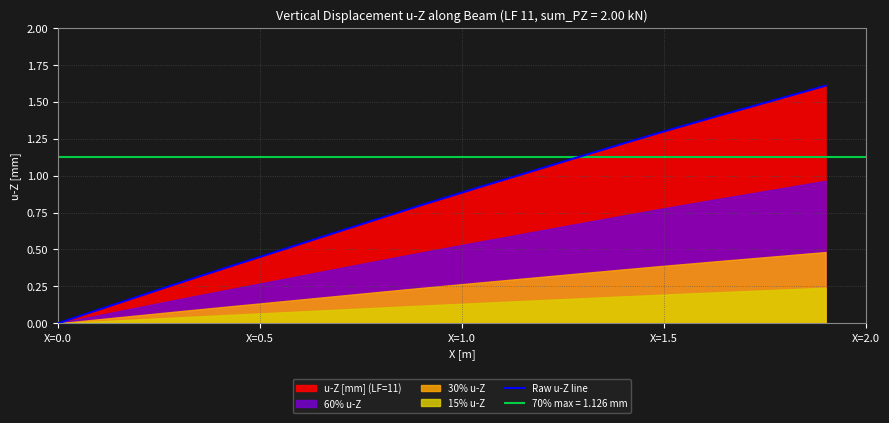

Reading right to left, what are all the values shown in this chart?

1.6	1.5	1.5	1.4	1.3	1.2	1.1	1.1	1.0	0.9	0.8	0.7	0.6	0.5	0.4	0.4	0.3	0.2	0.1	0.0